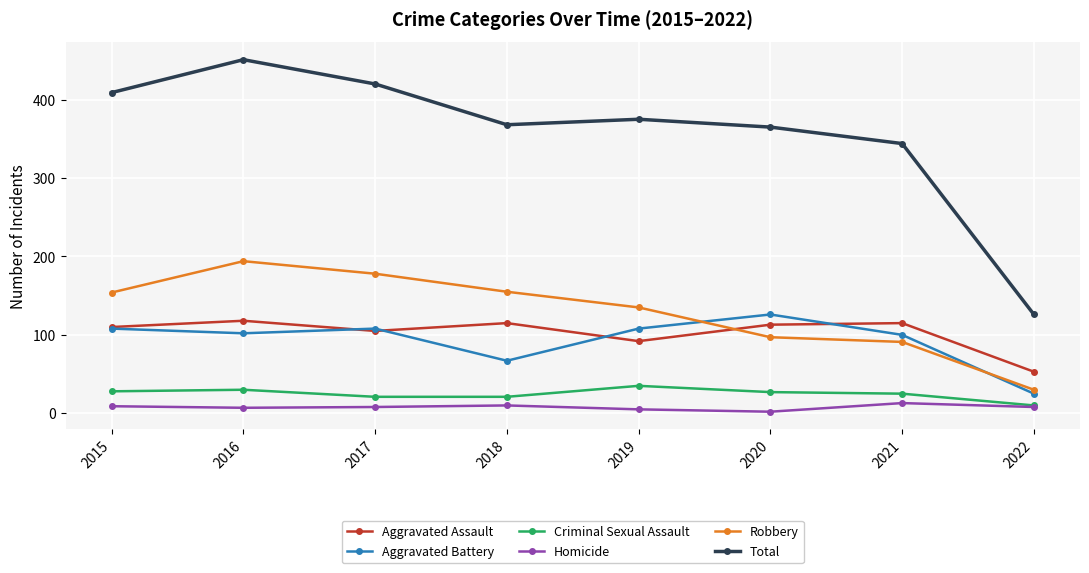

Where is the first local minimum for Aggravated Assault?

2017